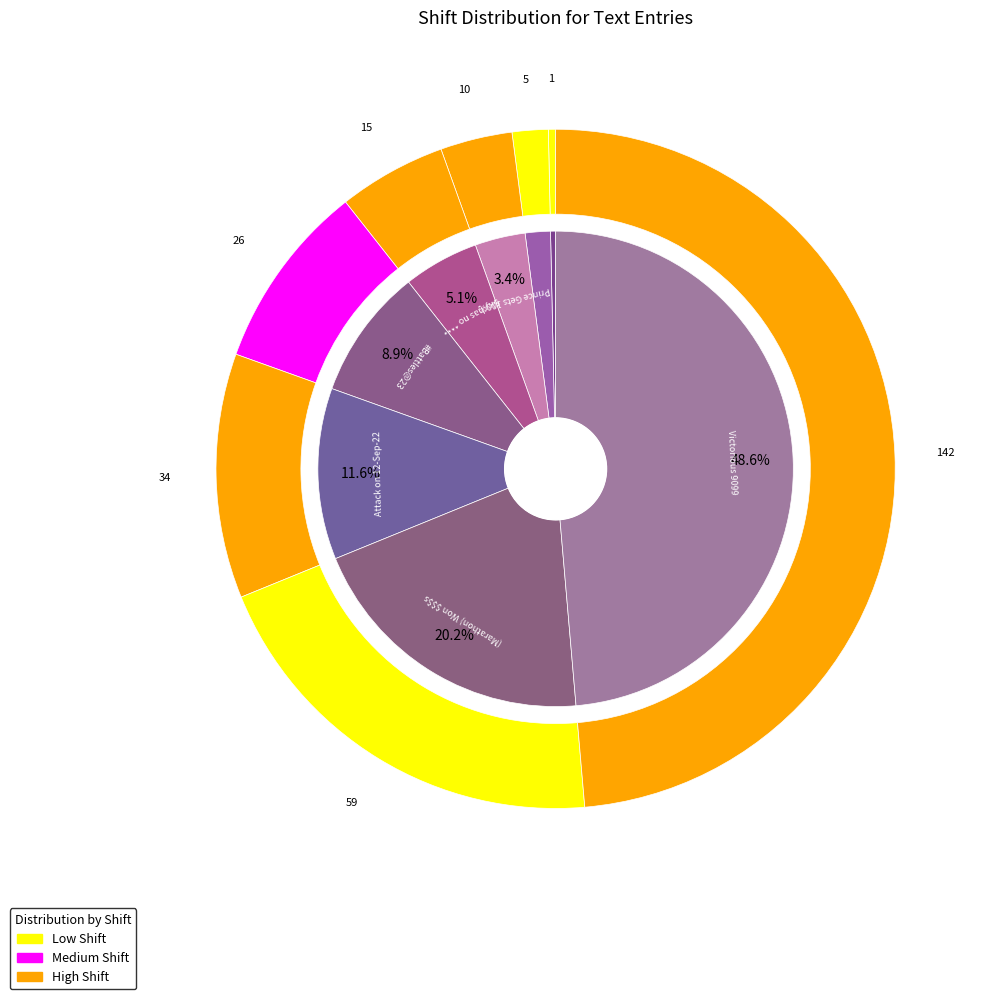

What percentage is NOT represented by Prince Gets 100%?

96.6%